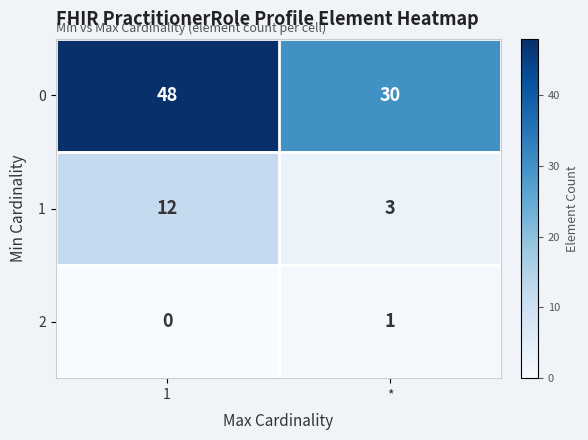

At which category does the chart reach its minimum across all series?

1